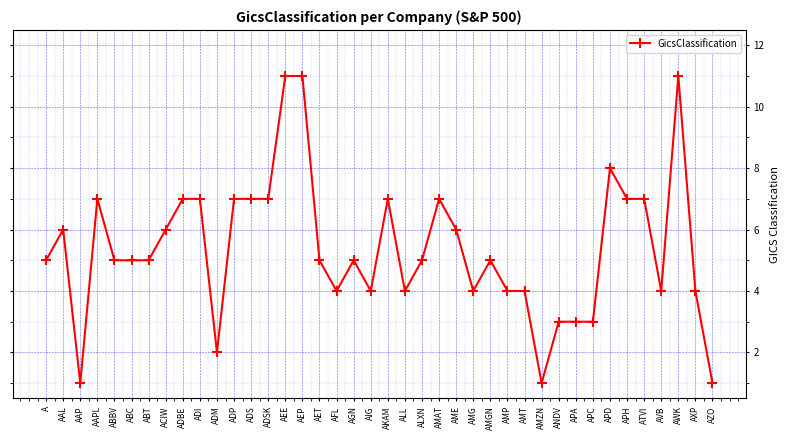

What is the difference between the values at ADI and AET?

2